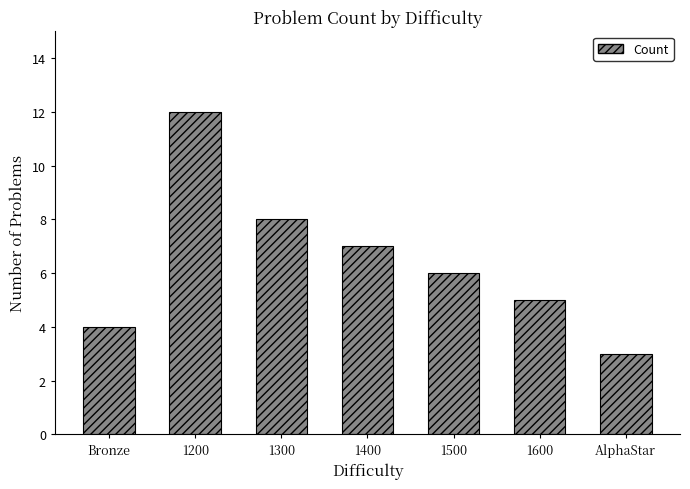

What is the label of the 4th bar from the left?

1400